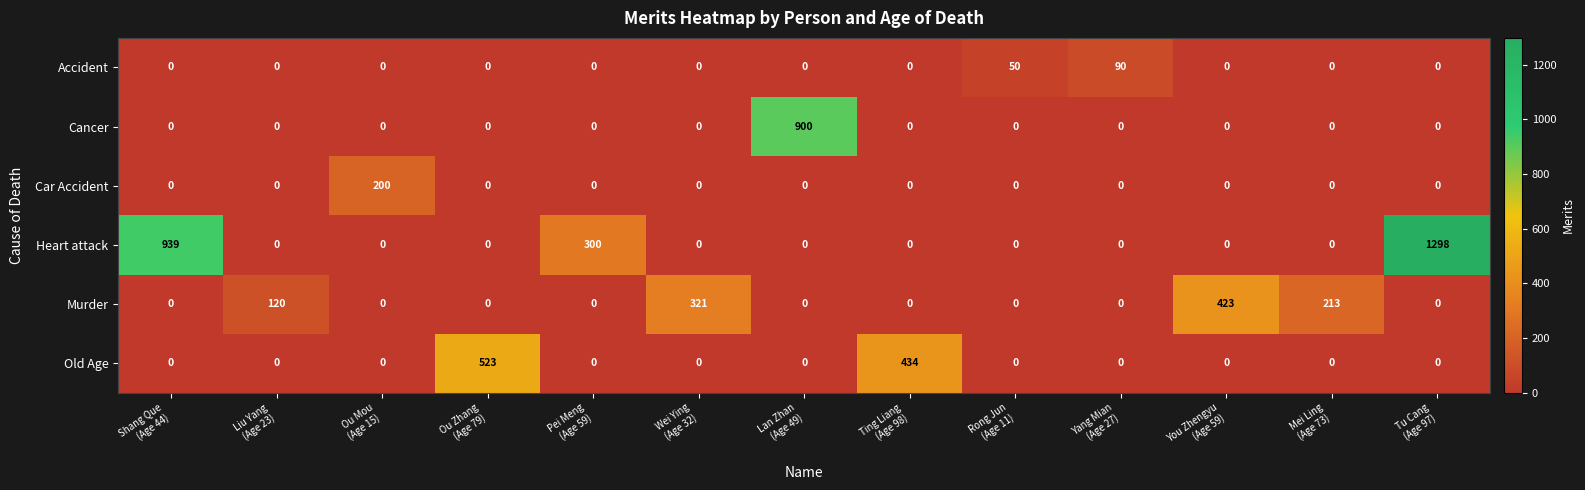

List the series in order of their peak value, lowest first.

Accident, Car Accident, Murder, Old Age, Cancer, Heart attack